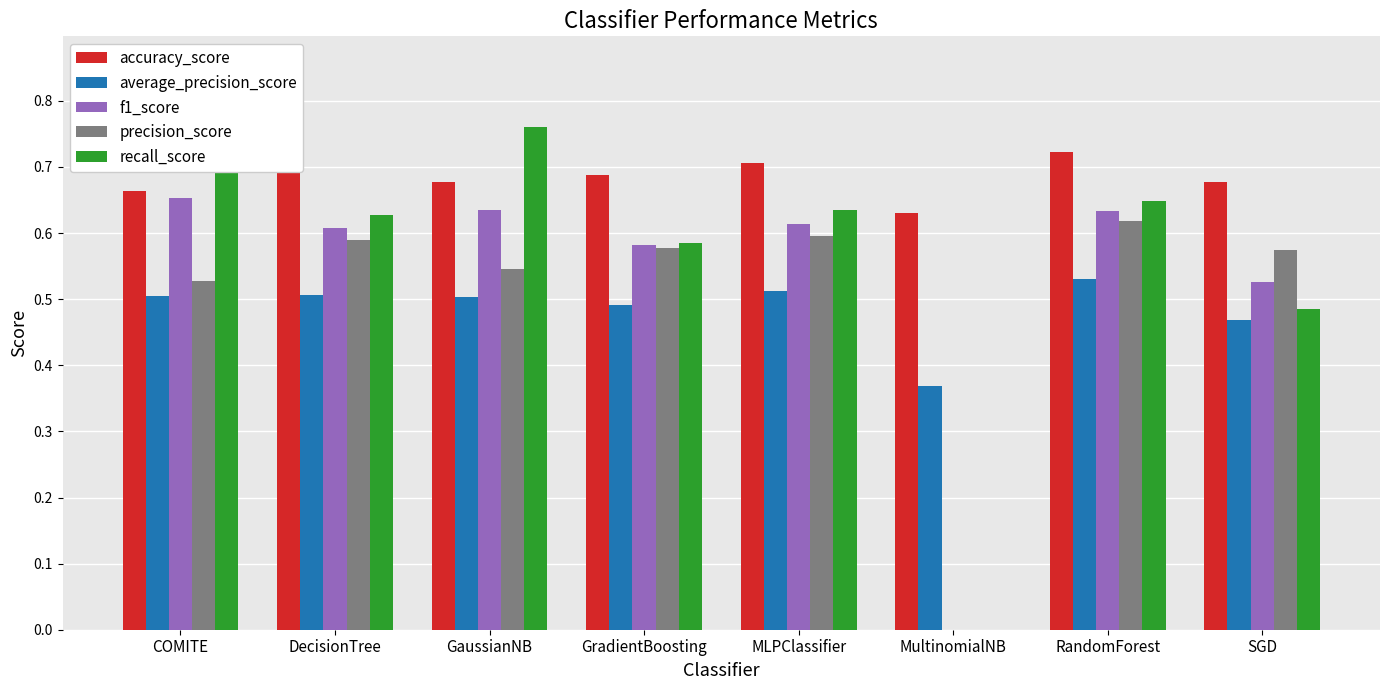

List the series in order of their peak value, highest first.

recall_score, accuracy_score, f1_score, precision_score, average_precision_score